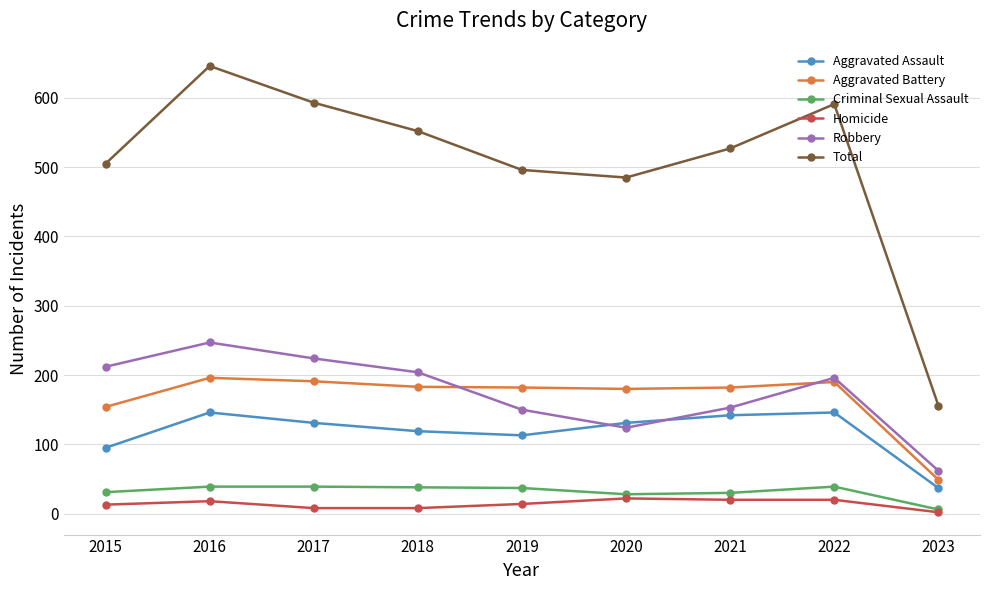

True or false: Total has a value of 312 at 2019.

False